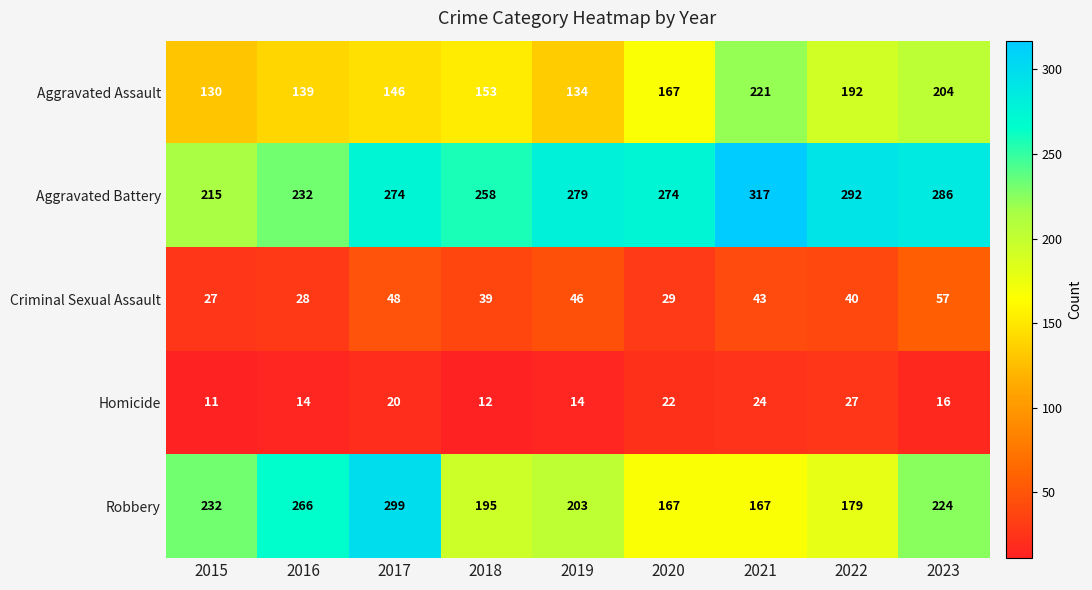

How many categories are shown in the chart?

9